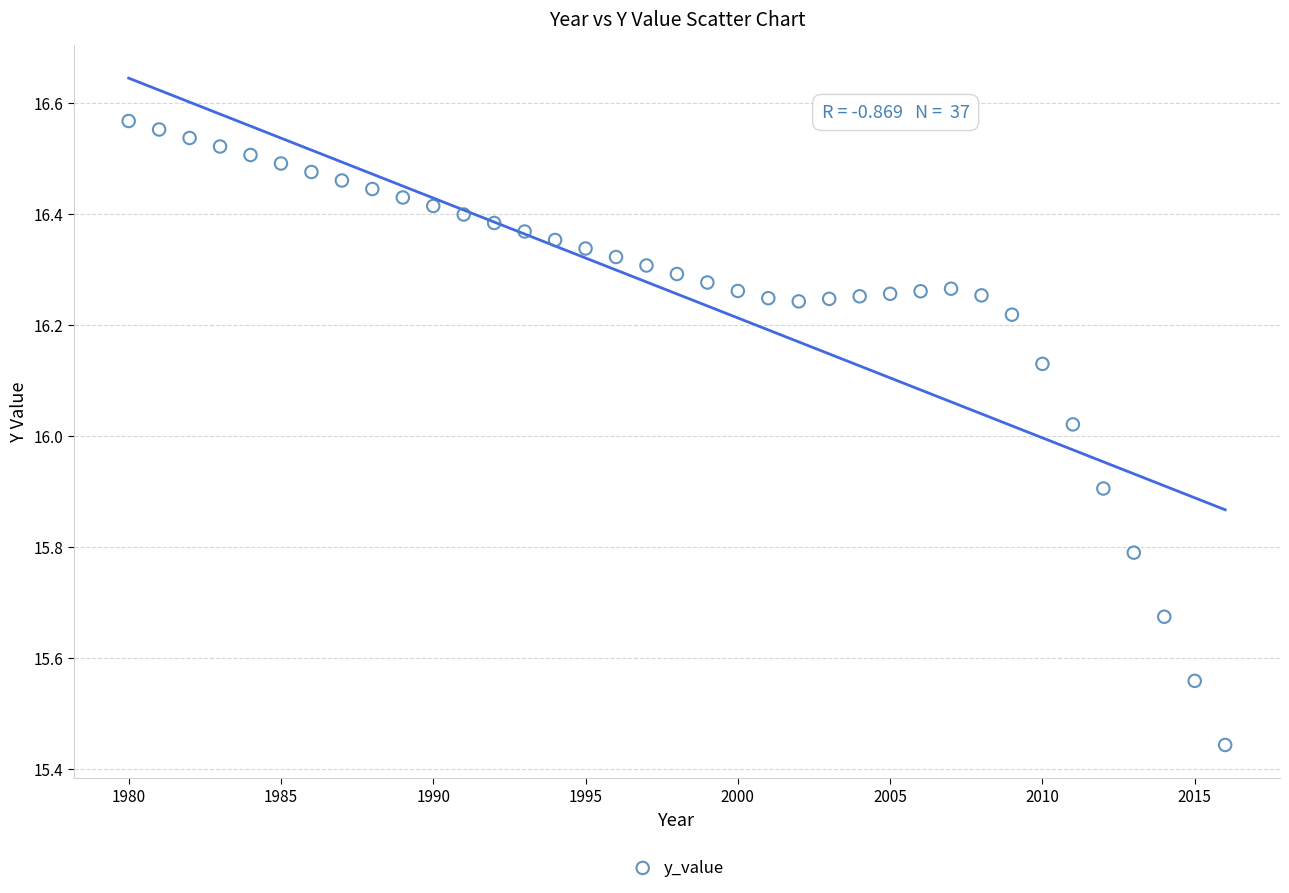

What is the range of X values (max minus min)?

36.0